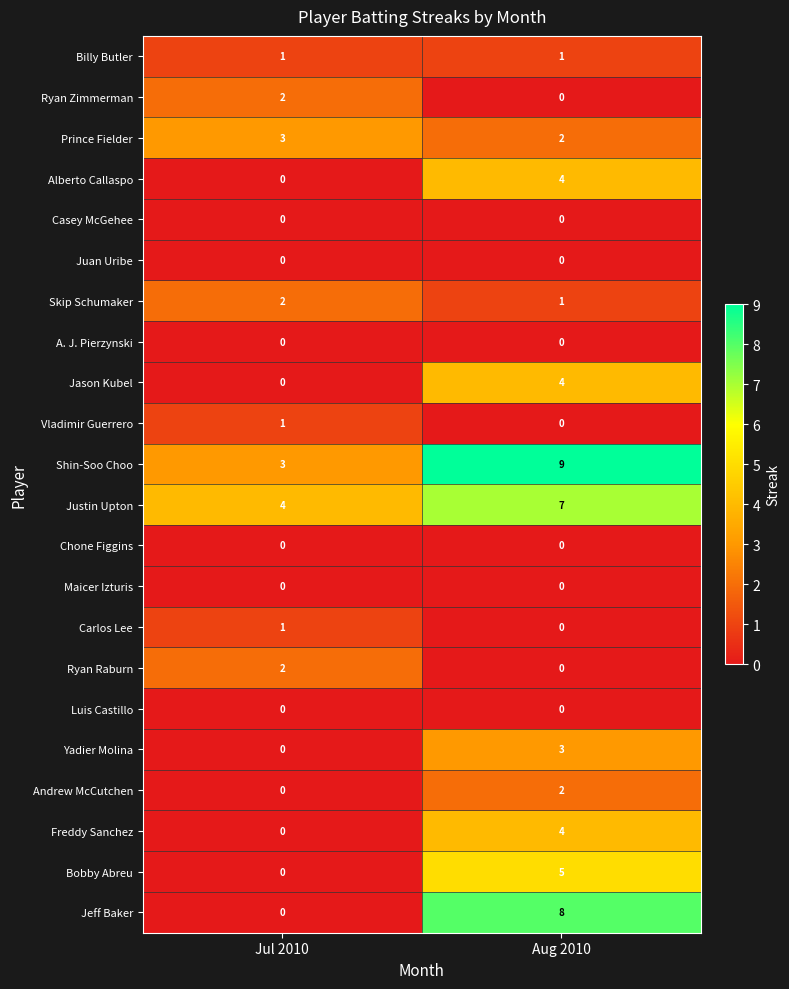

What is the highest value of the Jeff Baker series?

8